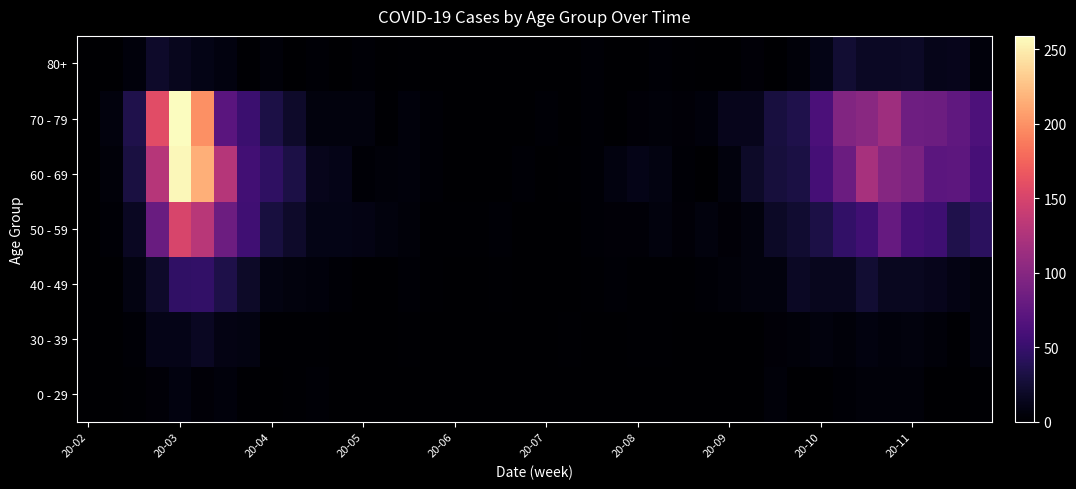

Which series has the widest spread of values?

70 - 79